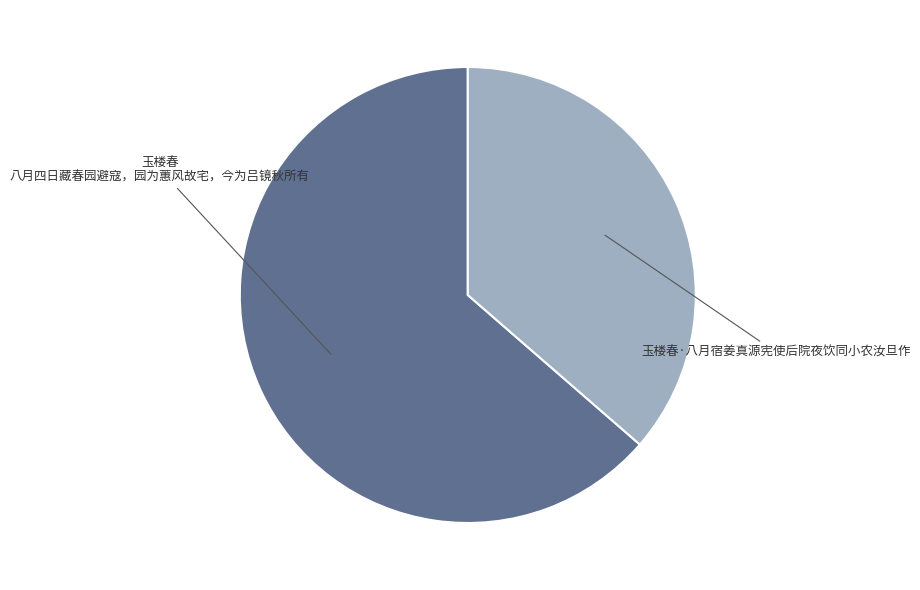

Is there any slice that represents more than half of the pie?

Yes